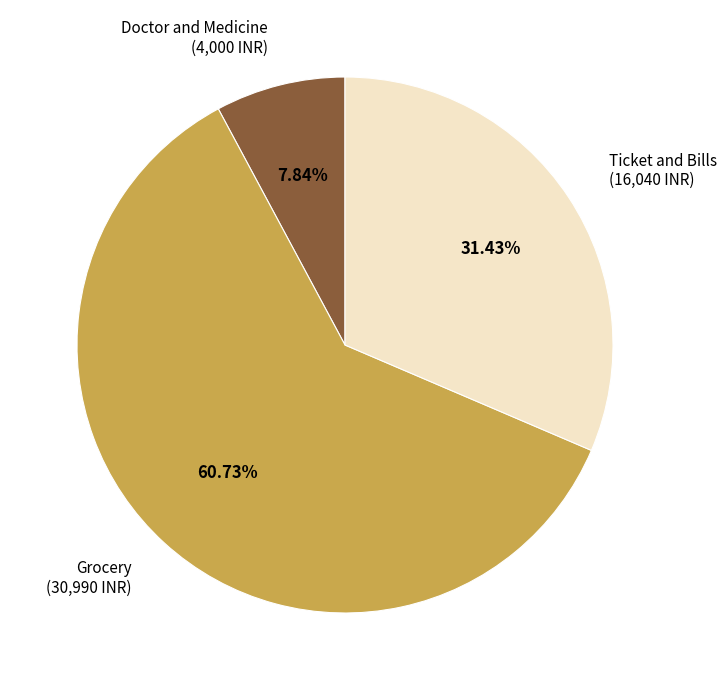

What is the ratio of the value at Doctor and Medicine to the value at Grocery?

0.1